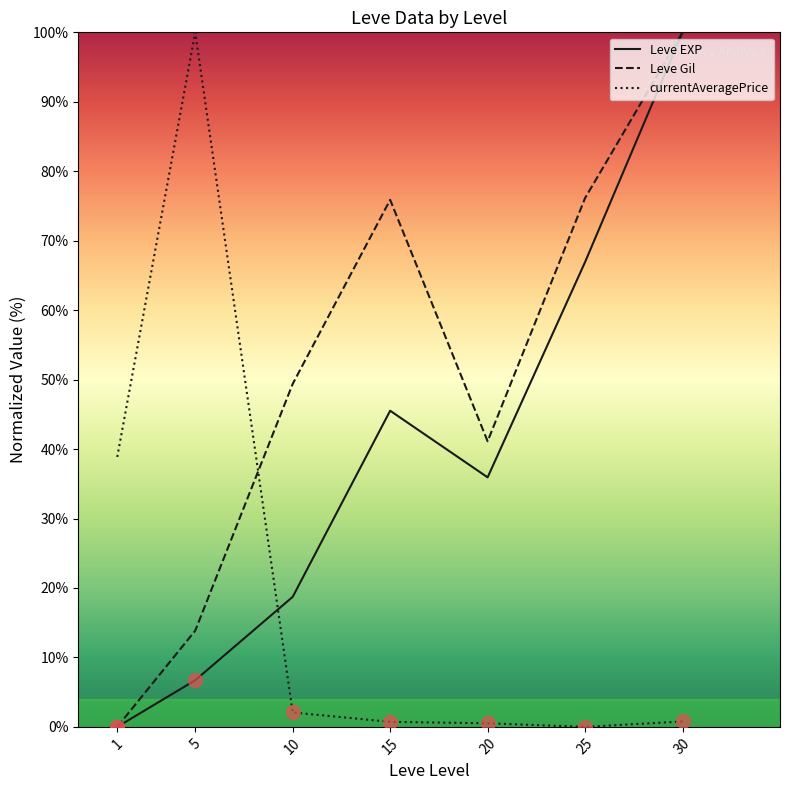

At which category is the sum across all series the highest?

30